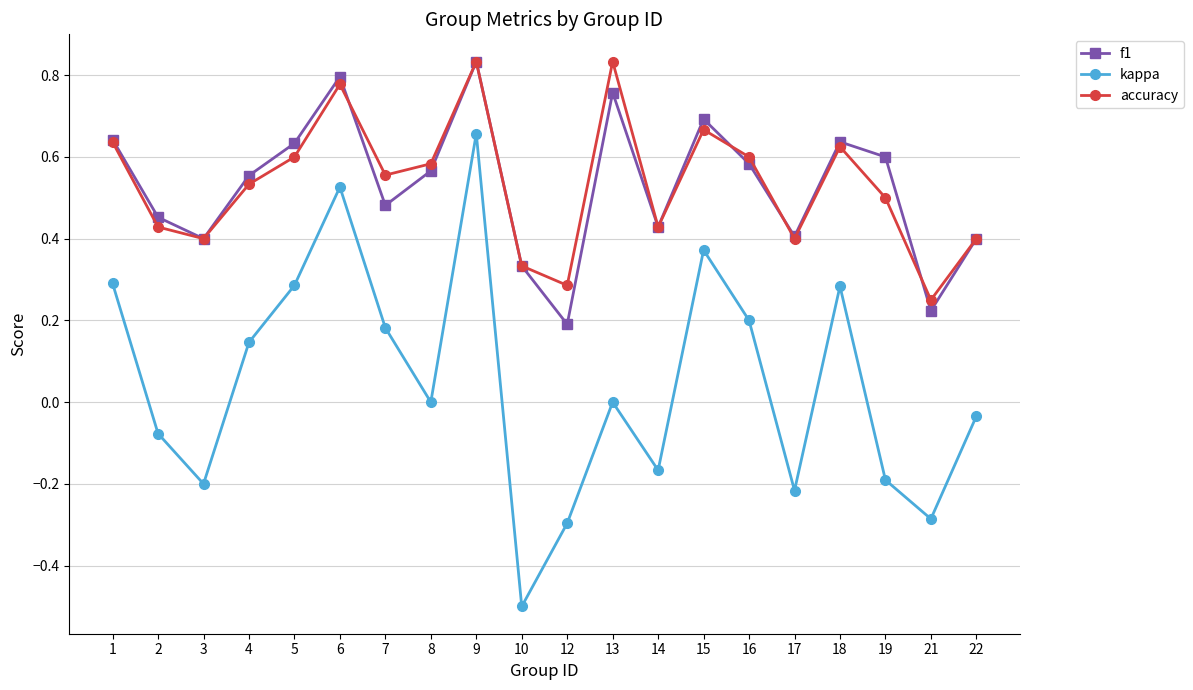

Where is the first local maximum for accuracy?

6